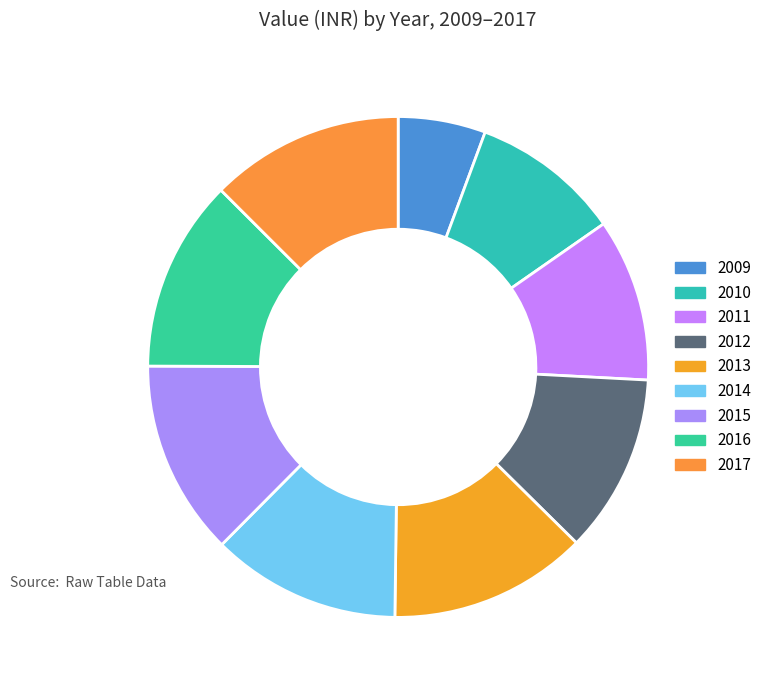

Between 2014 and 2016, which is larger?

2016